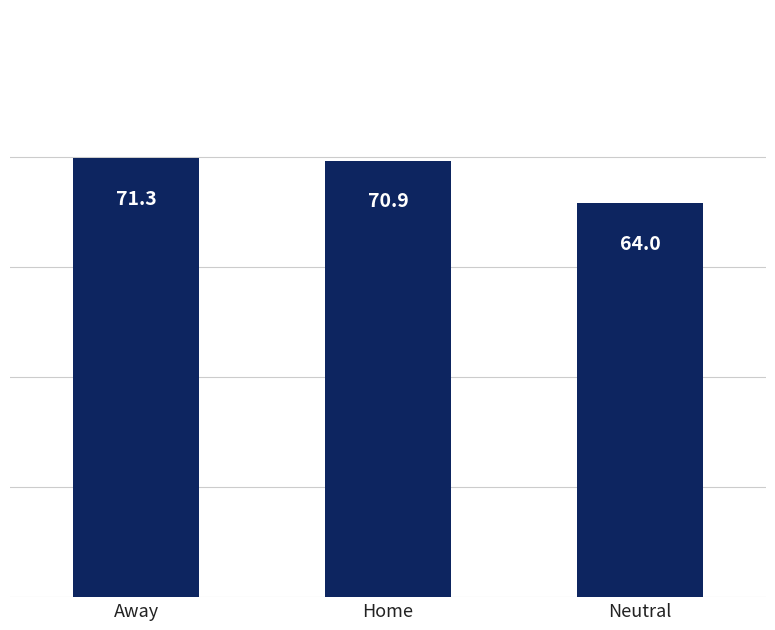

What is the average value?

68.7